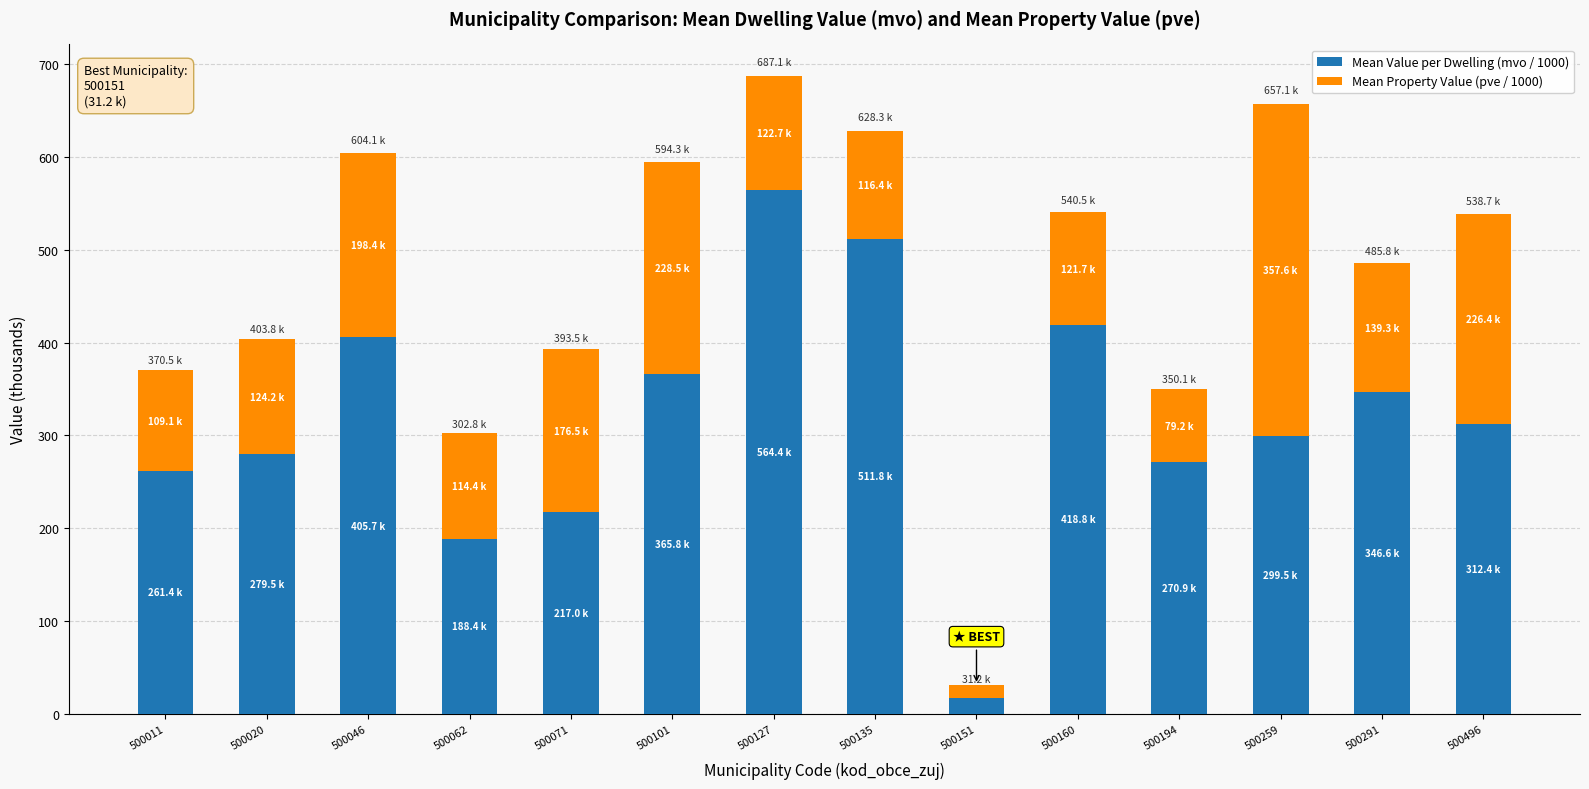

What is the lowest value of the Mean Value per Dwelling (mvo / 1000) series?

16.5